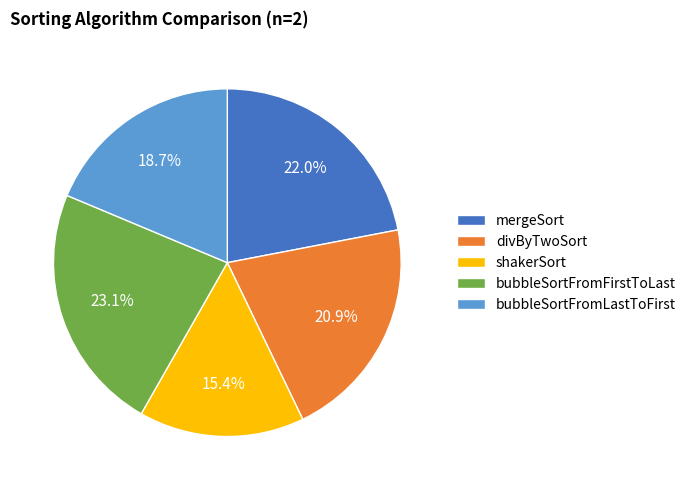

How many segments does this pie chart have?

5